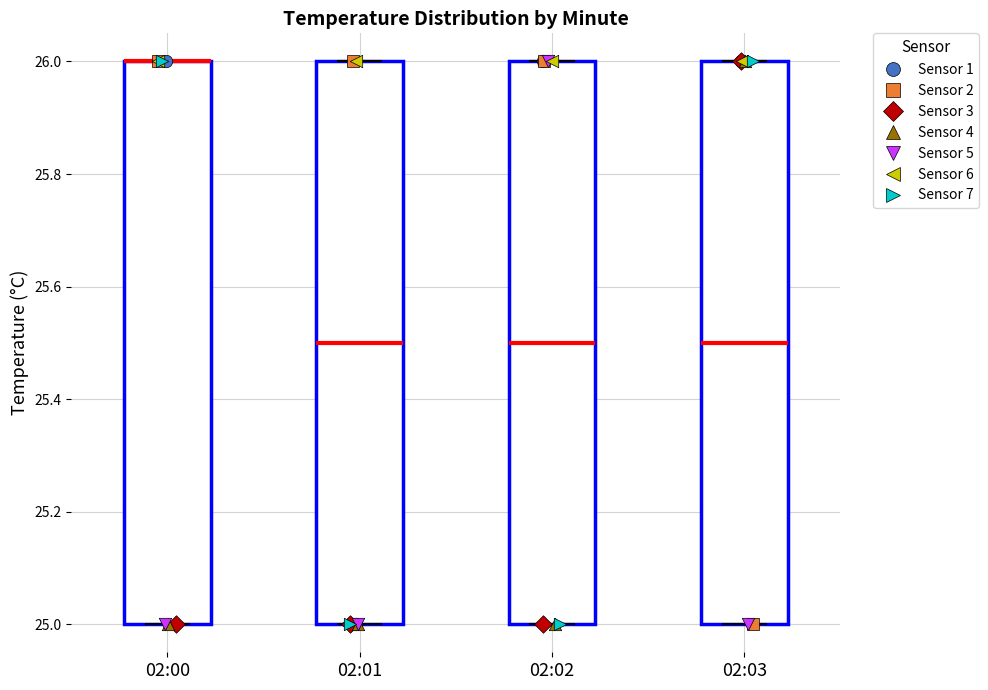

Reading left to right, transcribe this box plot: for each box, give where its median line is, the range the box spans, and where its two whiskers end, as read against the y-axis. The values are not printed on the chart, so give them approximately, as read against the axis.

02:00: median 26.0 (drawn on the box's upper edge), box 25.0 to 26.0, whiskers 25.0 to 26.0
02:01: median 25.5, box 25.0 to 26.0, whiskers 25.0 to 26.0
02:02: median 25.5, box 25.0 to 26.0, whiskers 25.0 to 26.0
02:03: median 25.5, box 25.0 to 26.0, whiskers 25.0 to 26.0